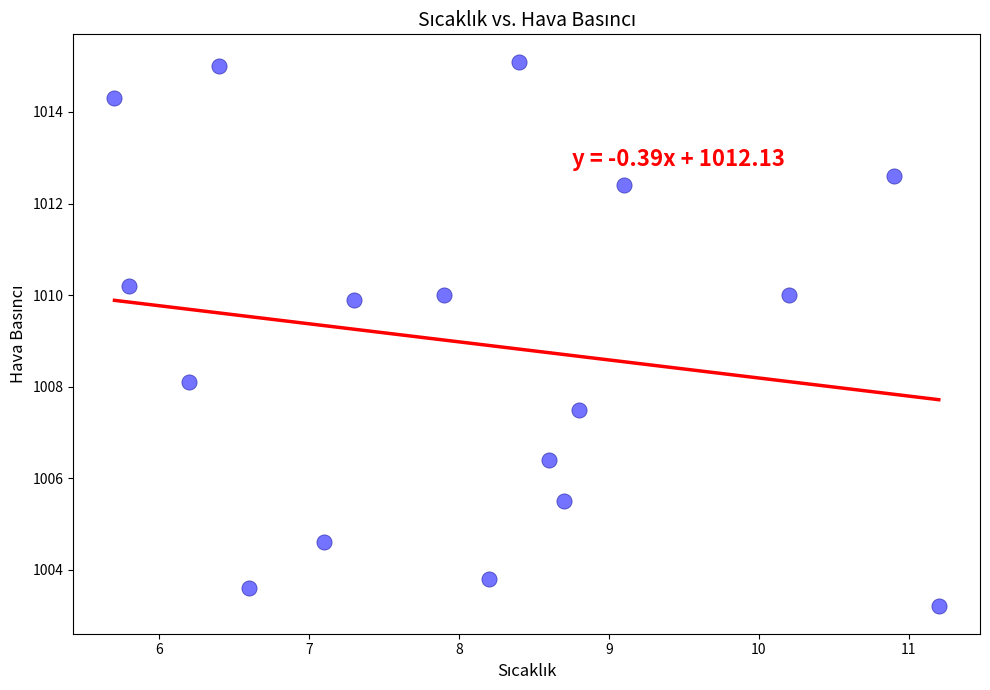

What is the range of Y values (max minus min)?

11.9